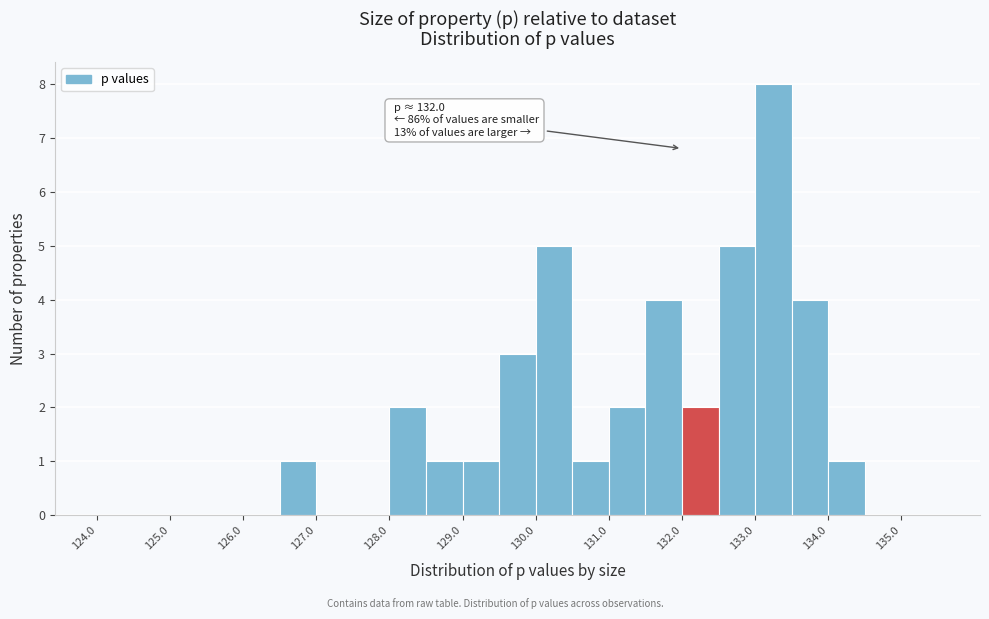

Which range on the x-axis has the tallest bar?

133.0 to 133.5